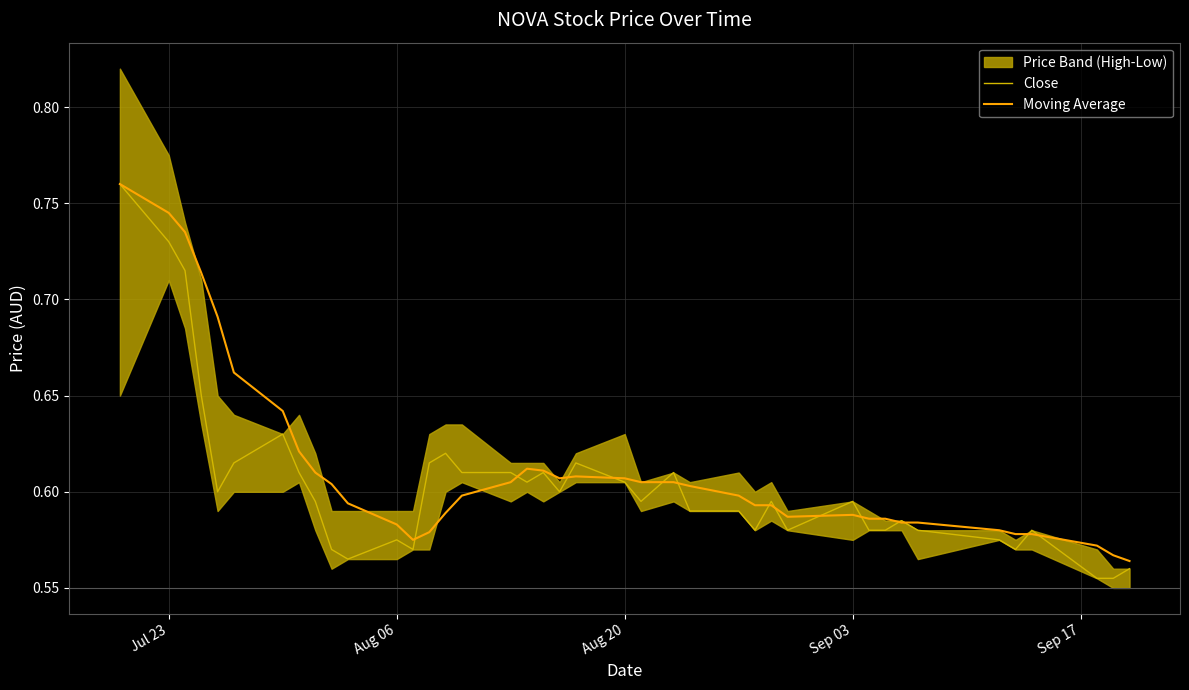

How many lines are shown in the chart?

2